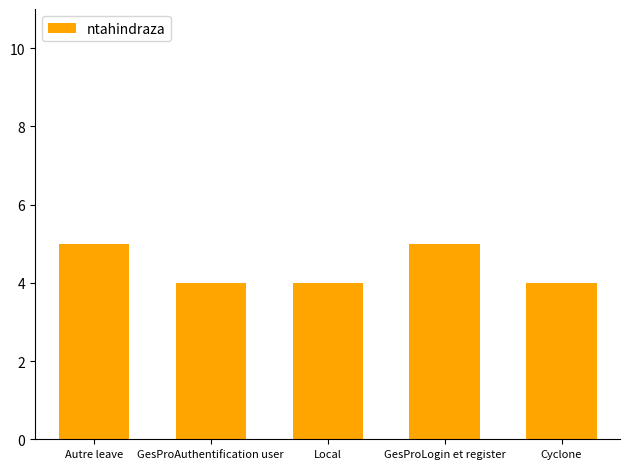

Read the value at Cyclone.

4